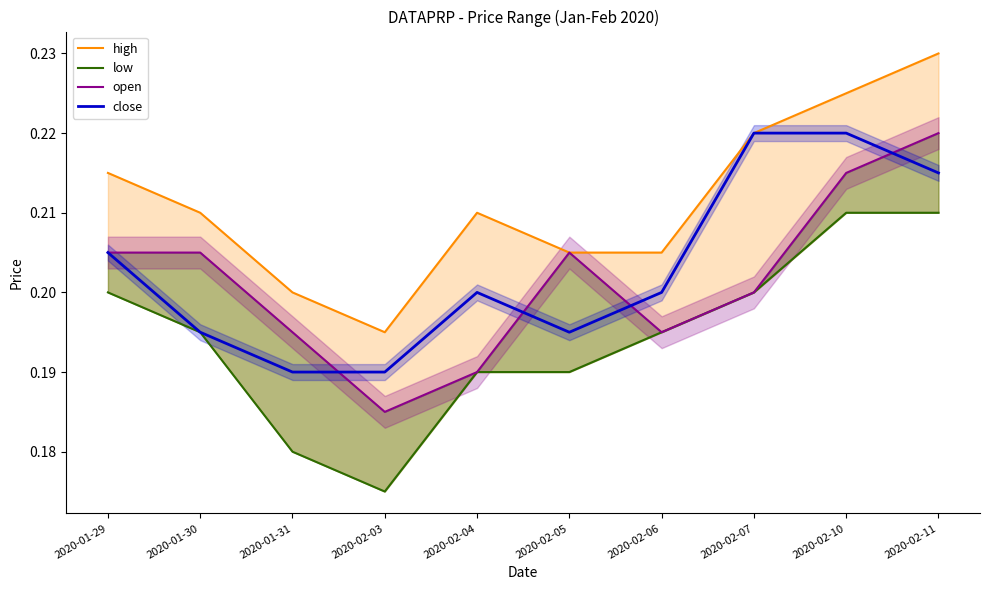

The value of close at 2020-01-31 is 0.1. True or false?

False